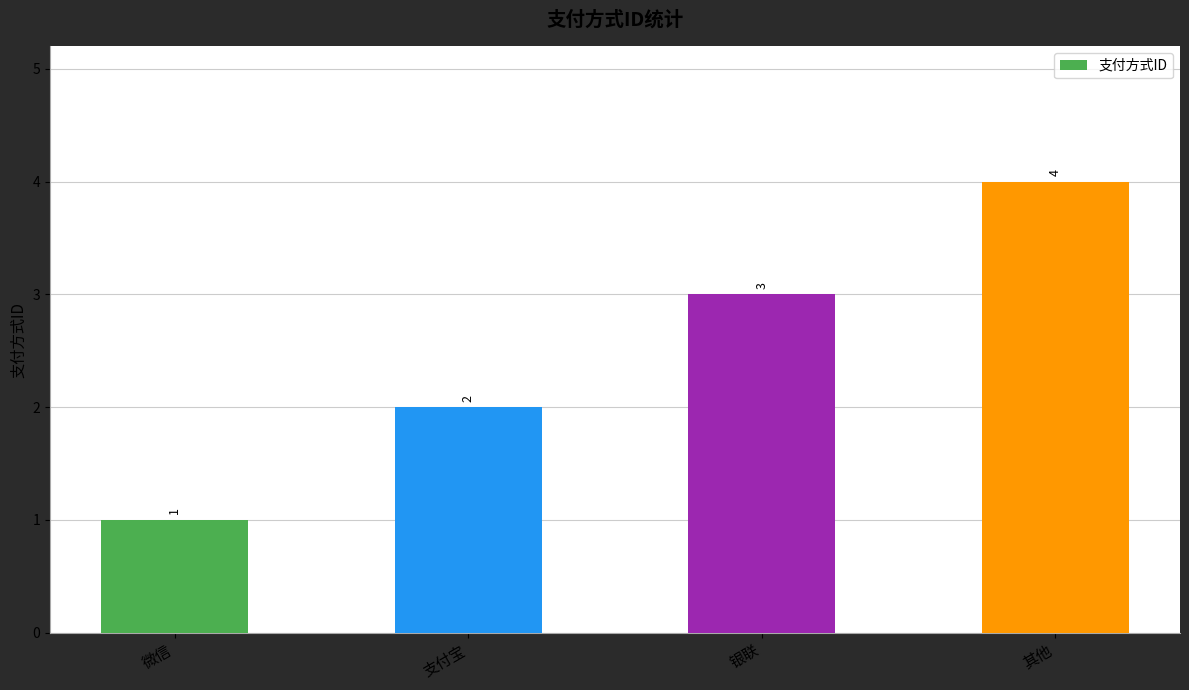

What is the label of the 3rd bar from the right?

支付宝